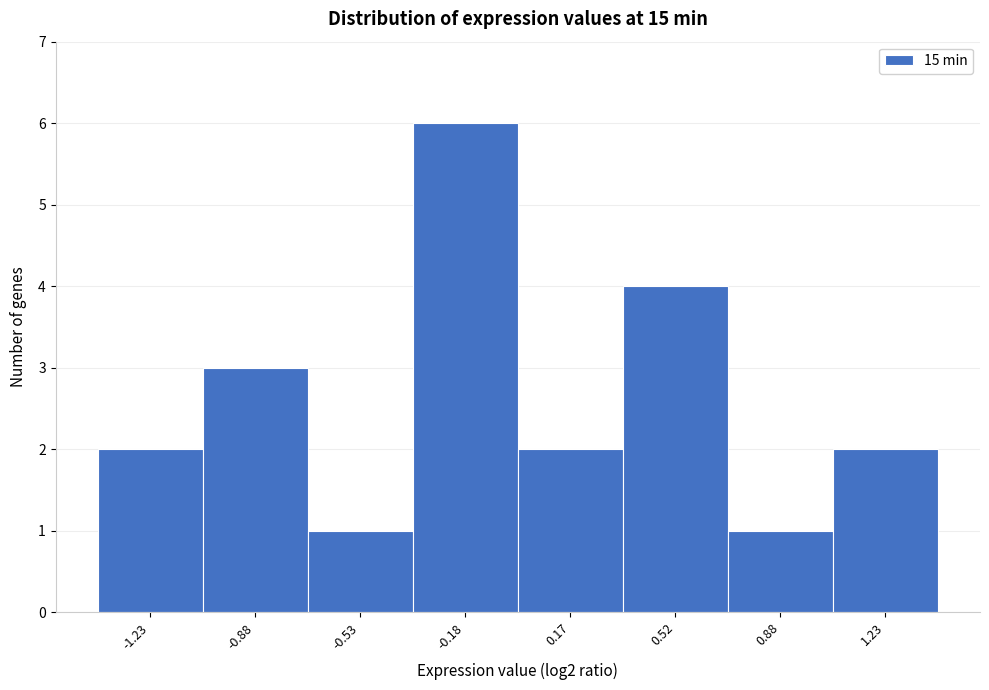

How tall is the bar that spans 1.05 to 1.40 on the x-axis? Neither the bar edges nor the heights are printed on the chart, so give them approximately, as read against the axes.

2